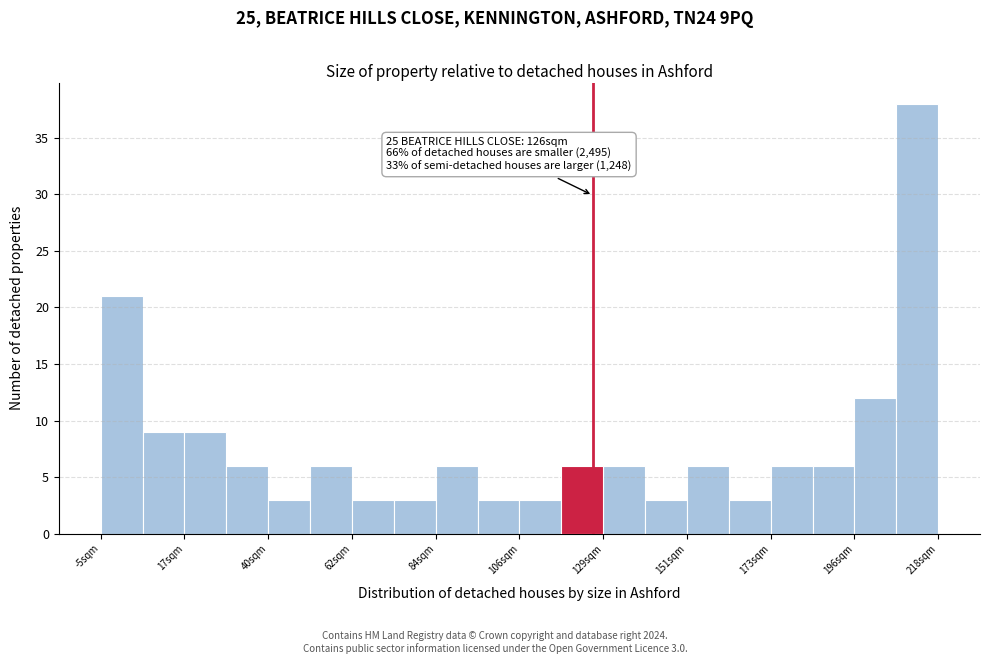

Read against the x-axis, roughly where is the centre of the tallest bar?

210